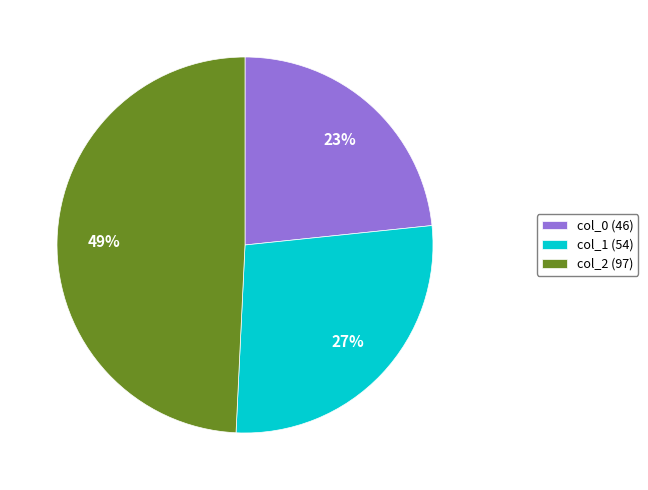

Do col_2 (97) and col_0 (46) together represent more than half of the pie?

Yes